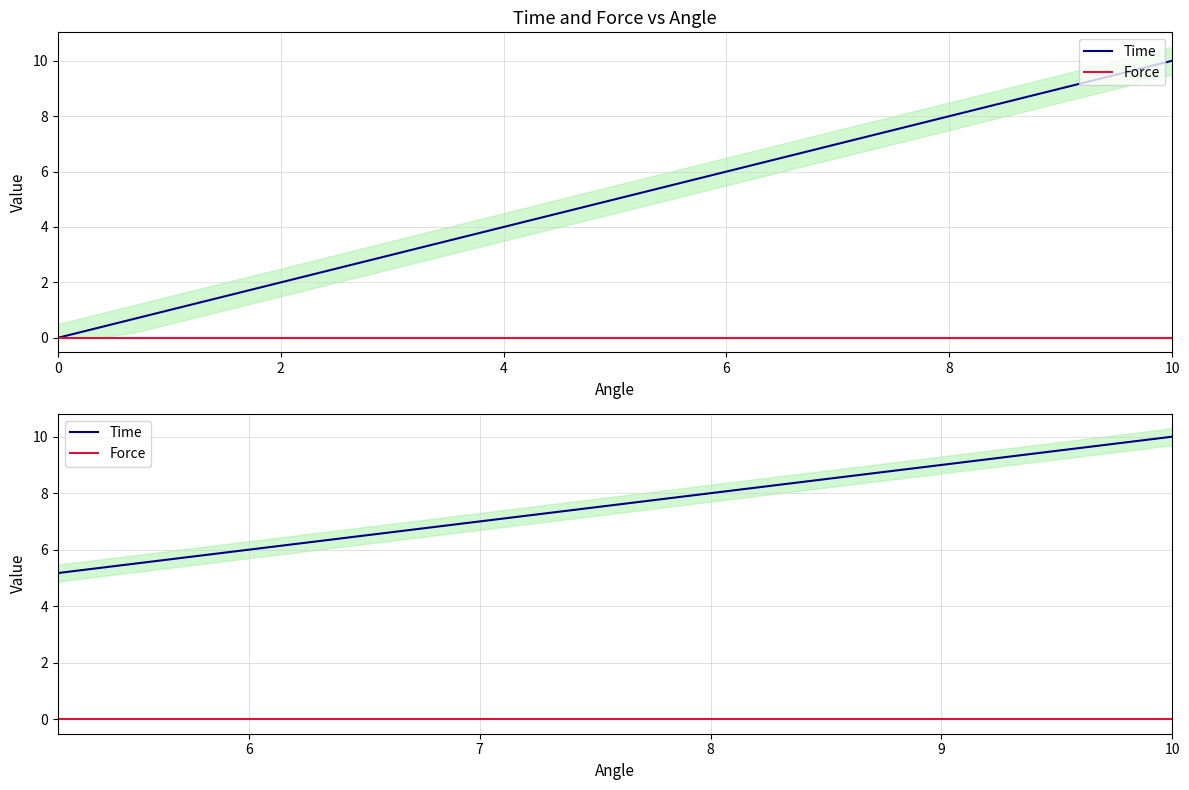

Does the chart display data point markers on the line(s)?

No